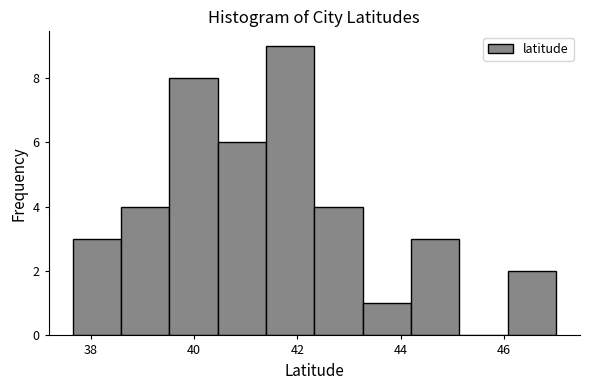

Which range on the x-axis has the tallest bar?

41.4 to 42.4